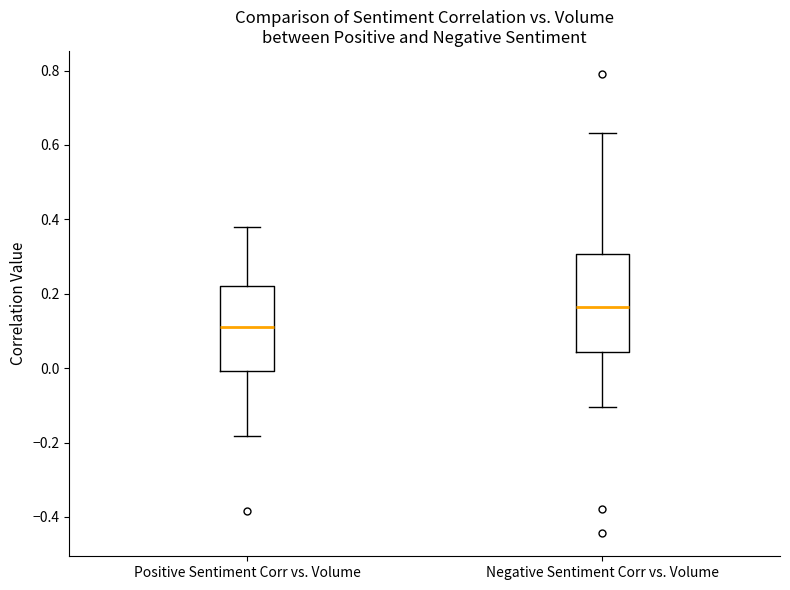

Where does the lower whisker of the box for Positive Sentiment Corr vs. Volume end on the y-axis? The values are not printed on the chart, so give them approximately, as read against the axis.

-0.18